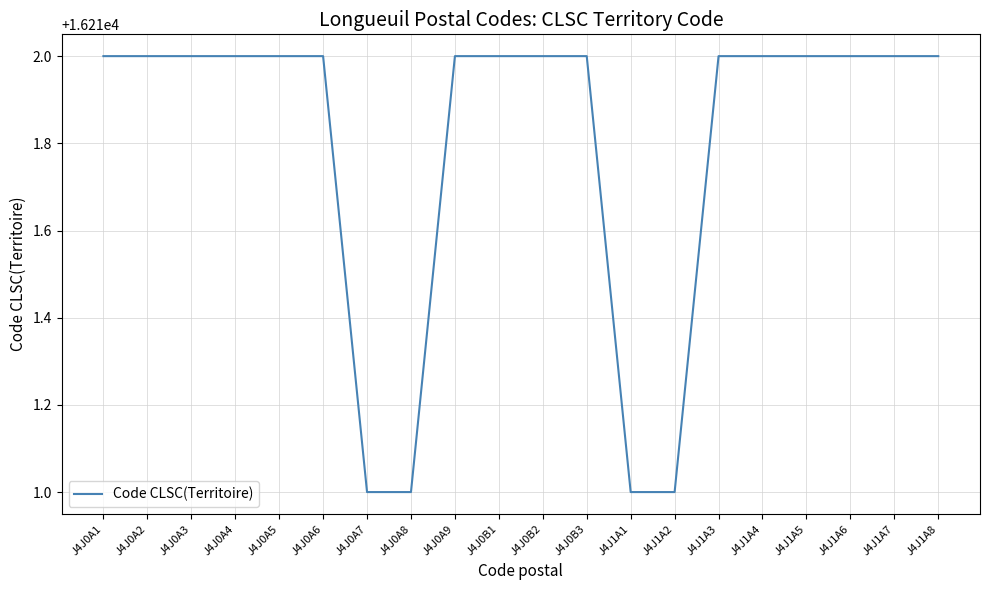

Does the chart have visible grid lines?

Yes